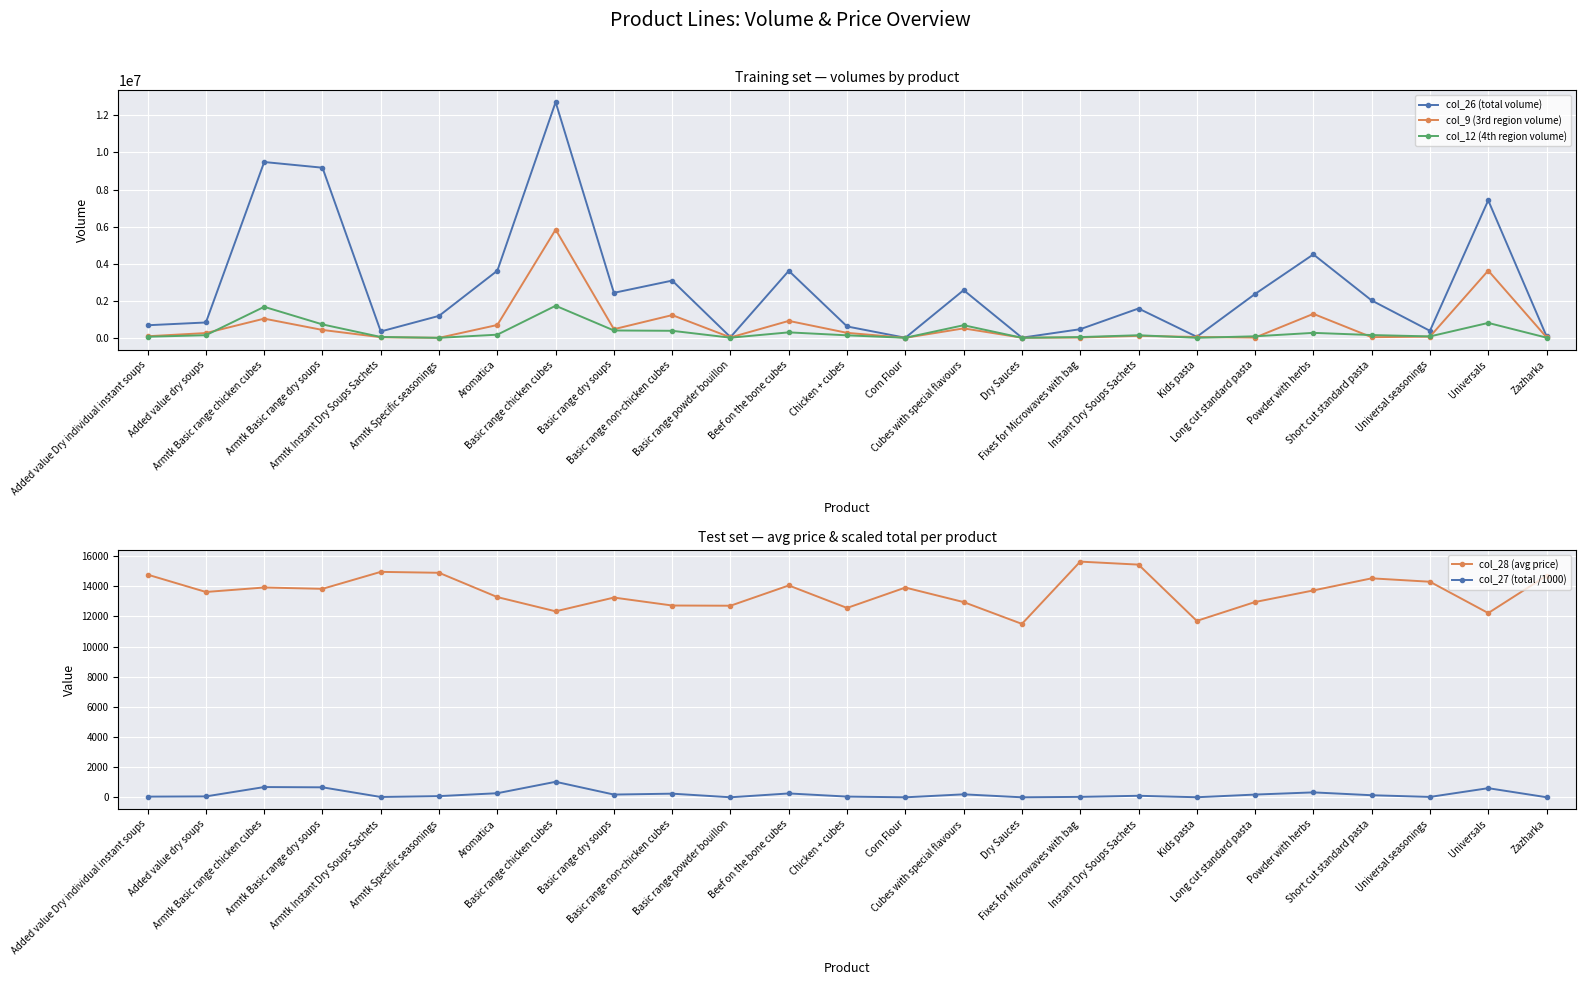

Between Armtk Instant Dry Soups Sachets and Beef on the bone cubes, which series saw the biggest shift?

col_26 (total volume)